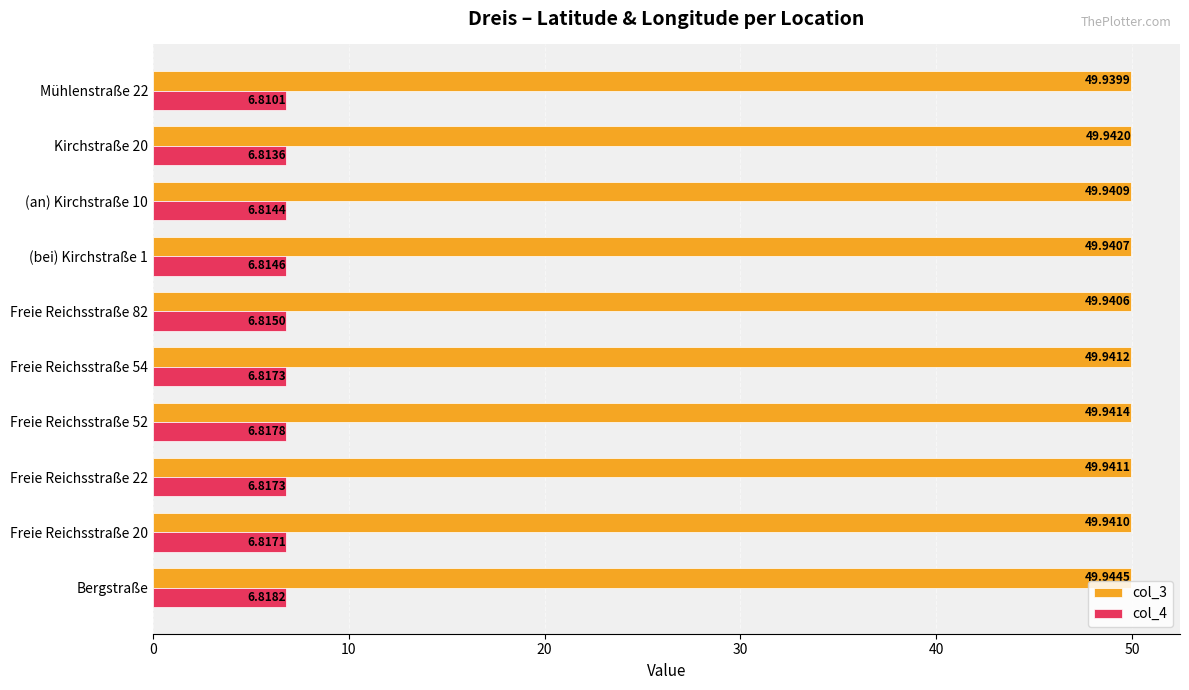

What is the sum of all col_3 values?

499.4